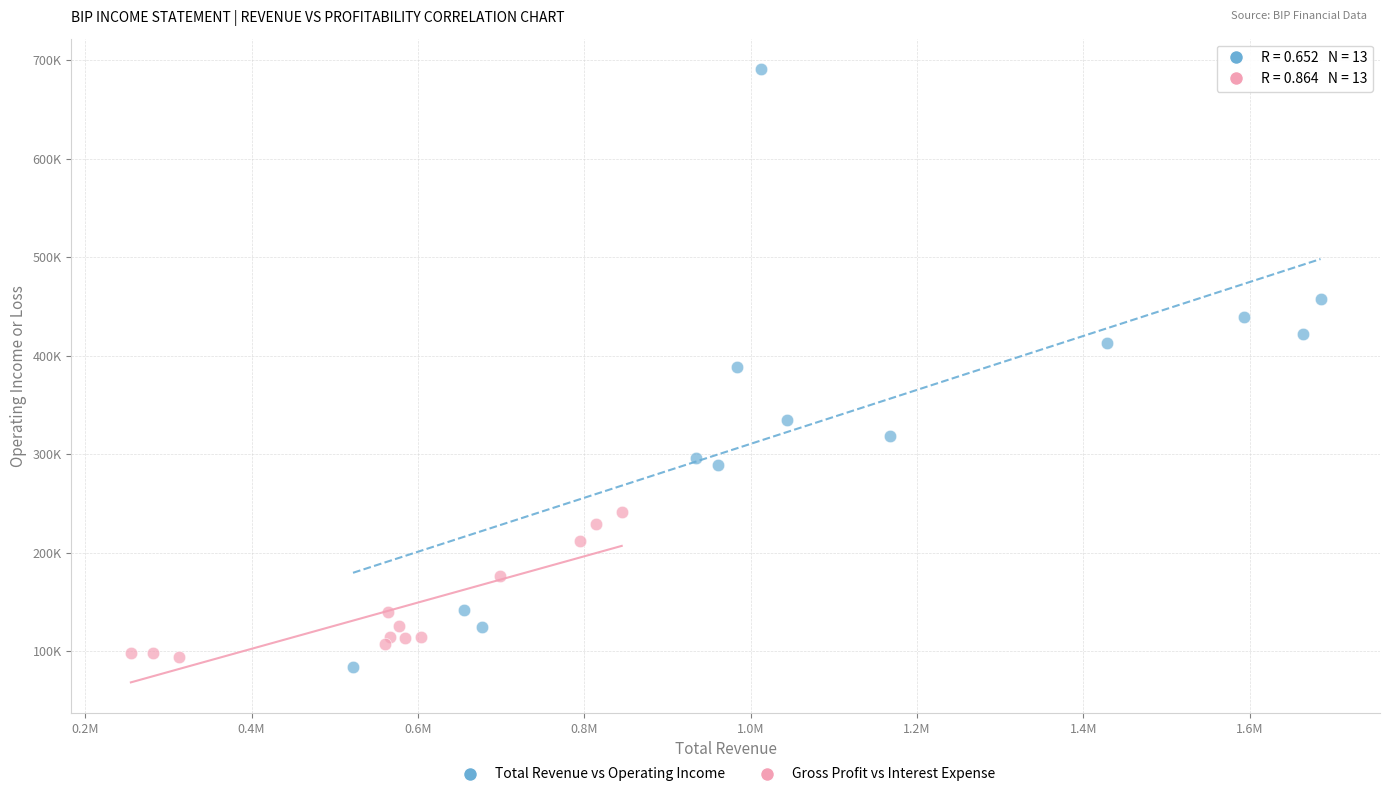

Which series contains the highest Y value?

Total Revenue vs Operating Income